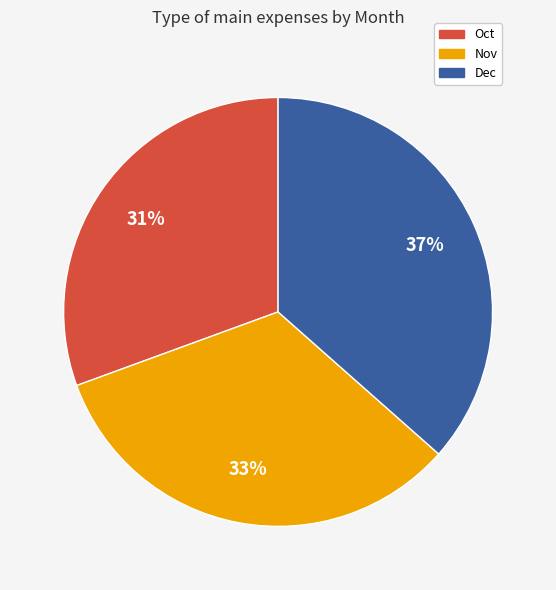

To the nearest percent, what is the combined percentage of Dec and Nov?

69%